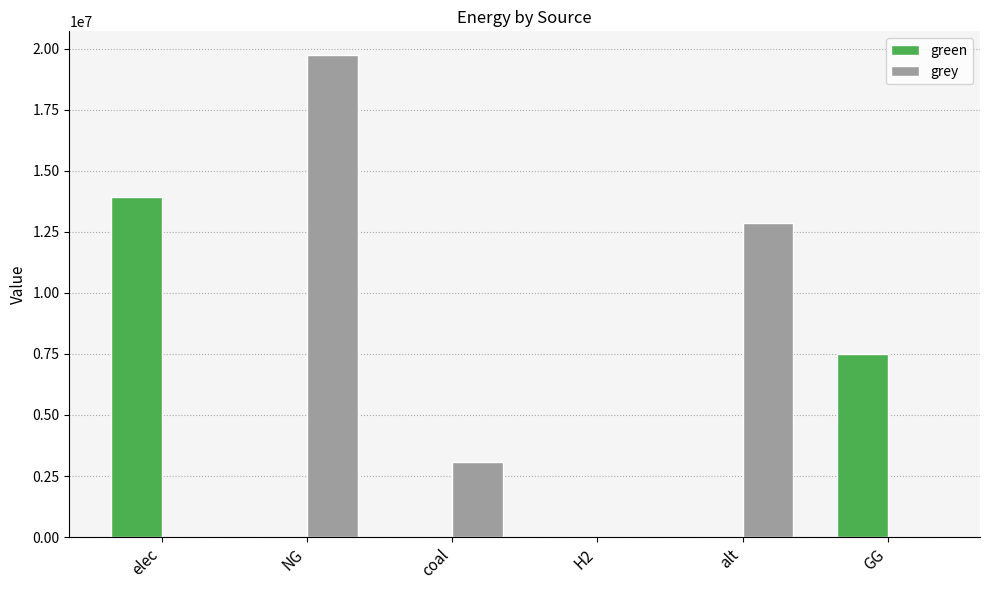

What value does the grey series have at alt?

12867438.2